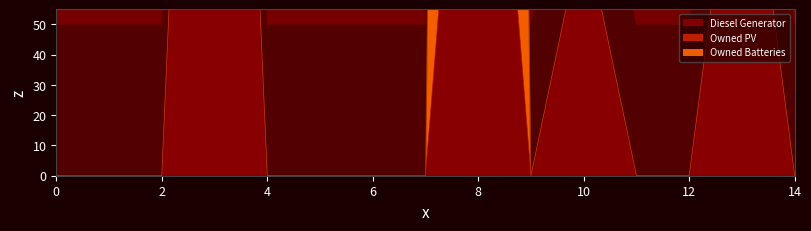

True or false: Owned PV and Owned Batteries cross at least once.

False